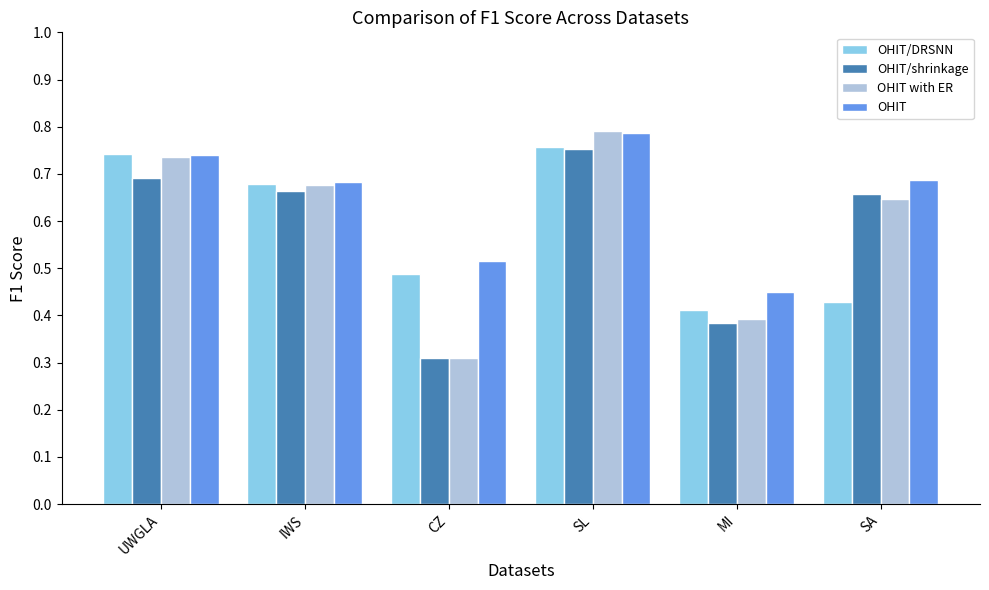

What is the difference between the maximum and second lowest values in the OHIT series?

0.3